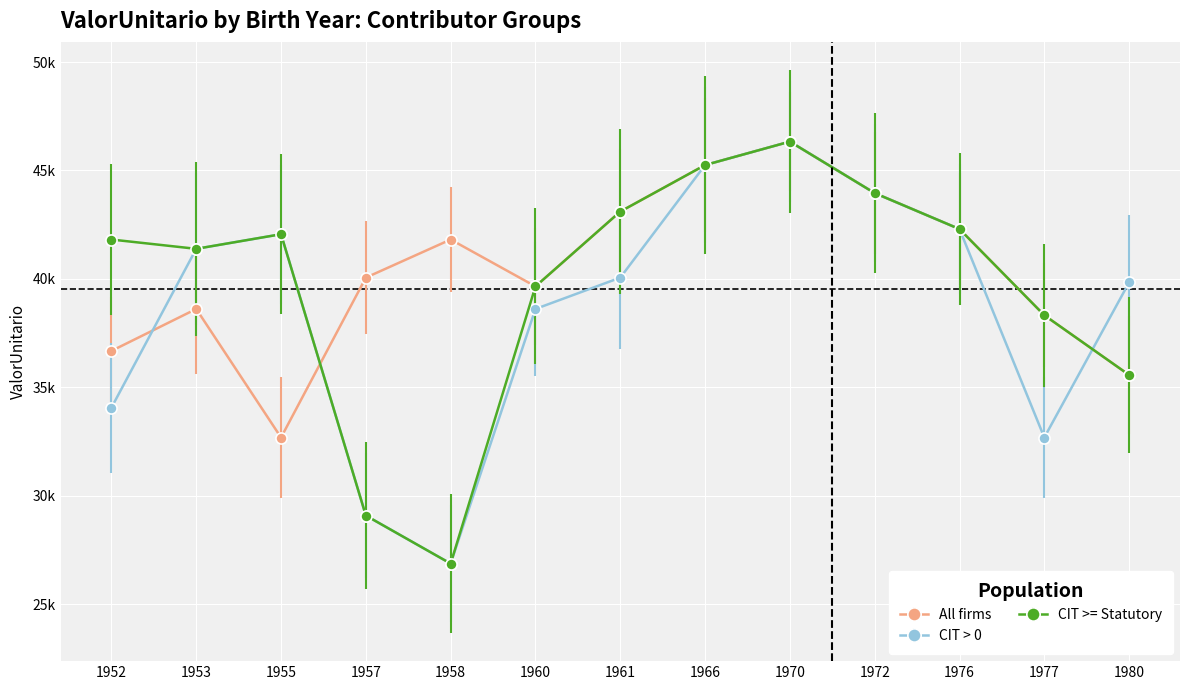

At which category does the chart reach its peak across all series?

1970